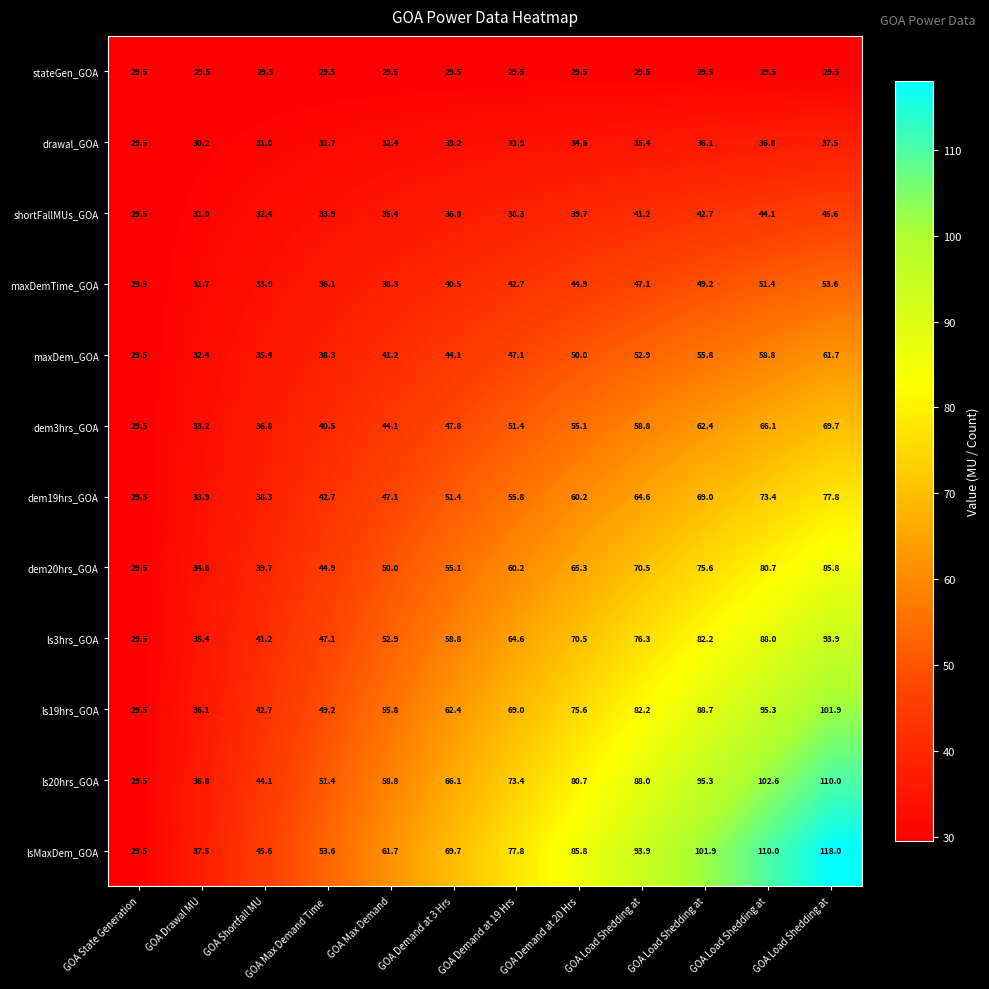

How many values in the shortFallMUs_GOA series exceed 38?

6